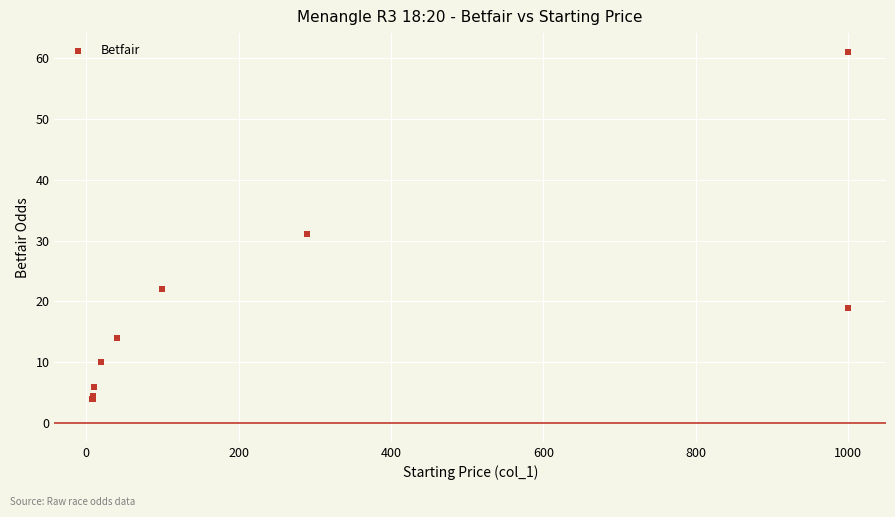

What Y value in the scatter plot is closest to 32?

31.0